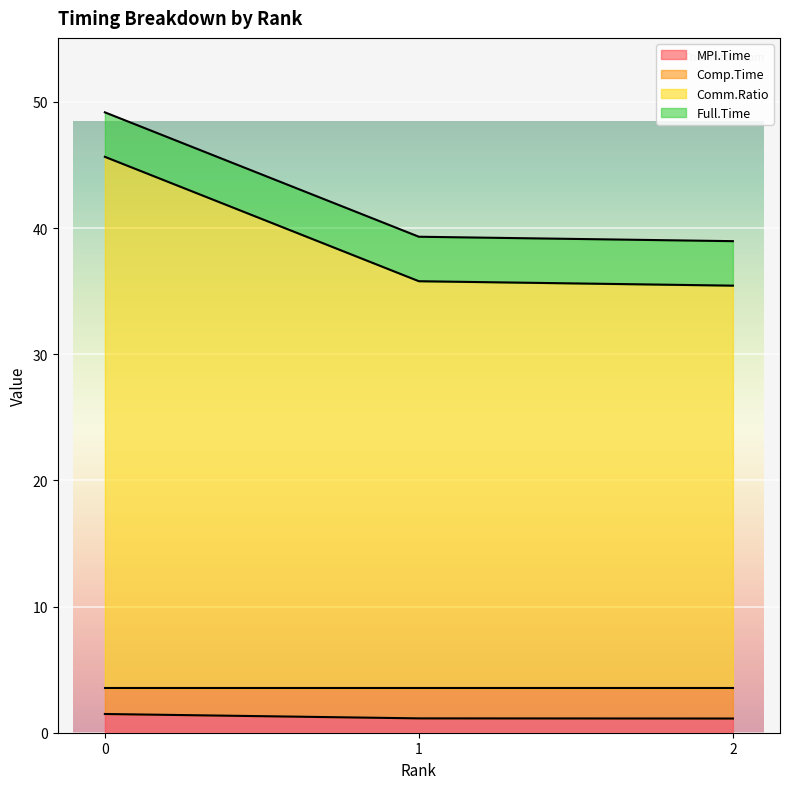

At how many categories does at least one series exceed 7?

3